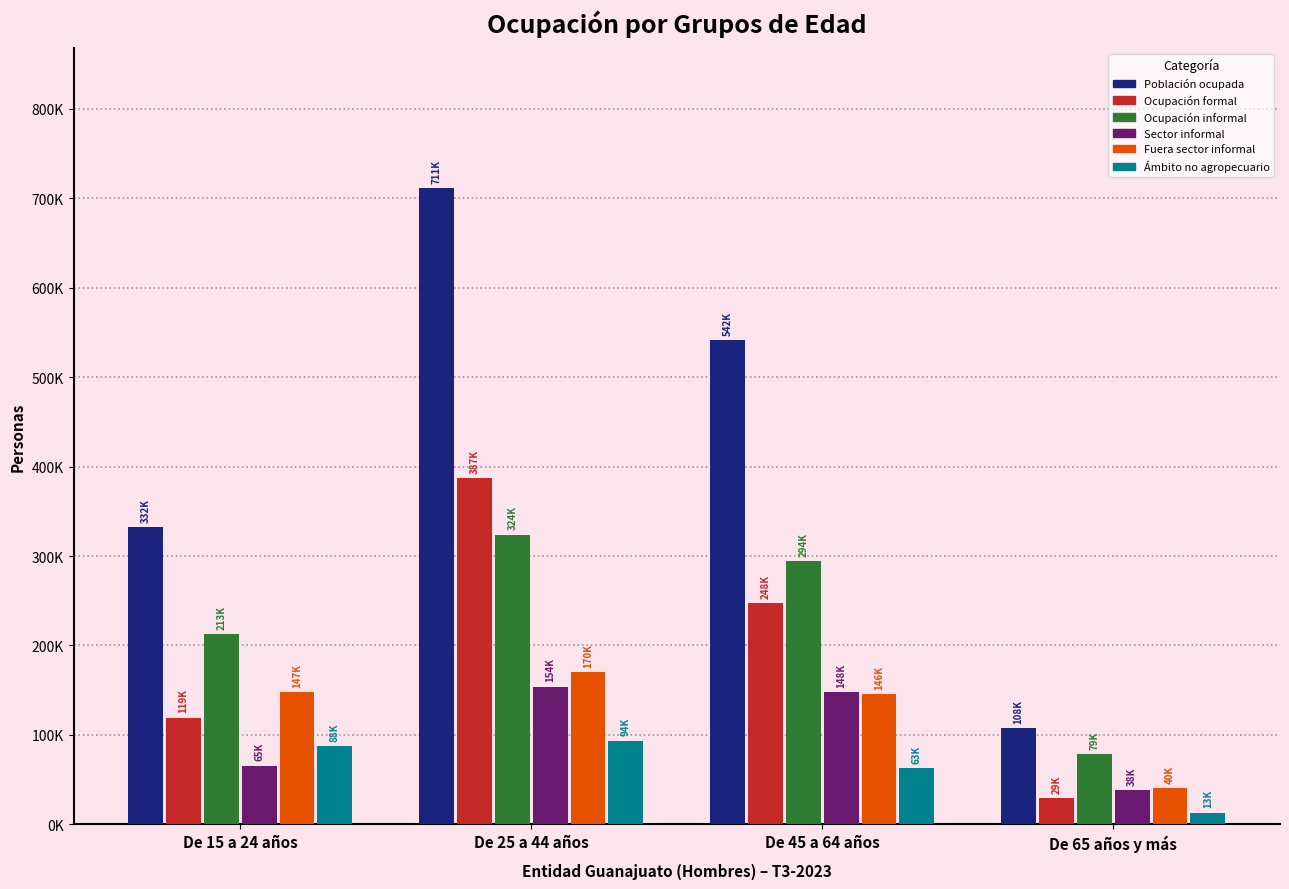

What are all the series names shown in the legend?

Población ocupada, Ocupación formal, Ocupación informal, Sector informal, Fuera sector informal, Ámbito no agropecuario